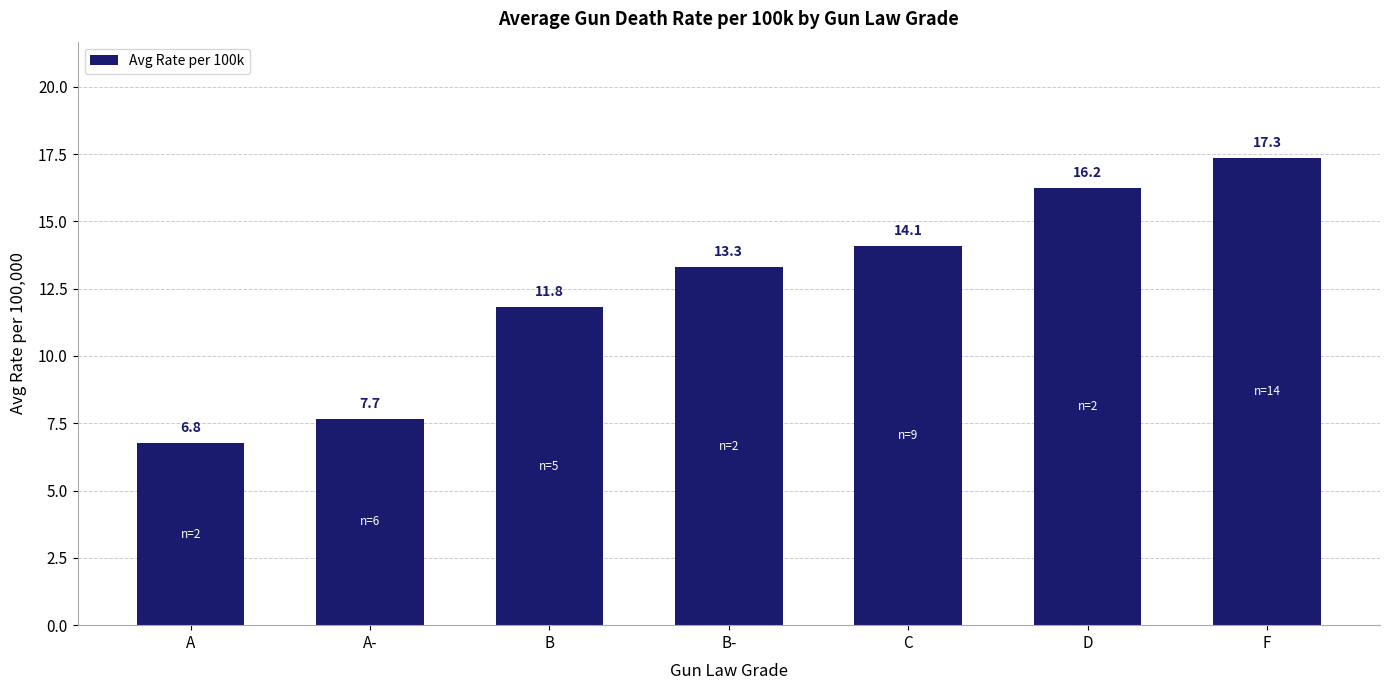

What is the greatest value displayed?

17.3